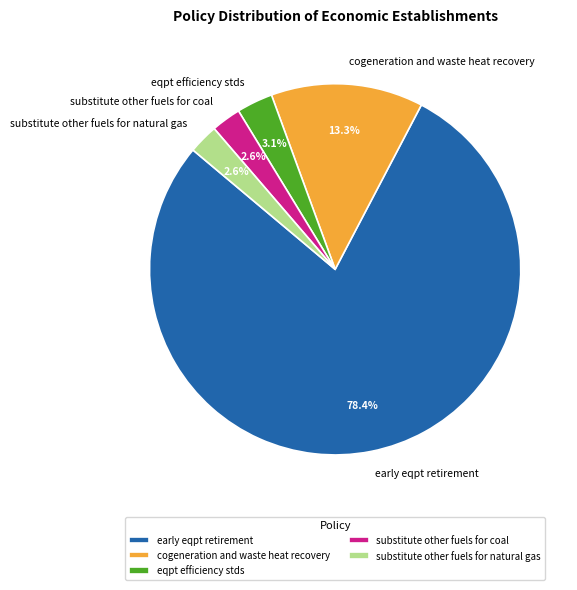

What percentage is NOT represented by substitute other fuels for coal?

97.4%